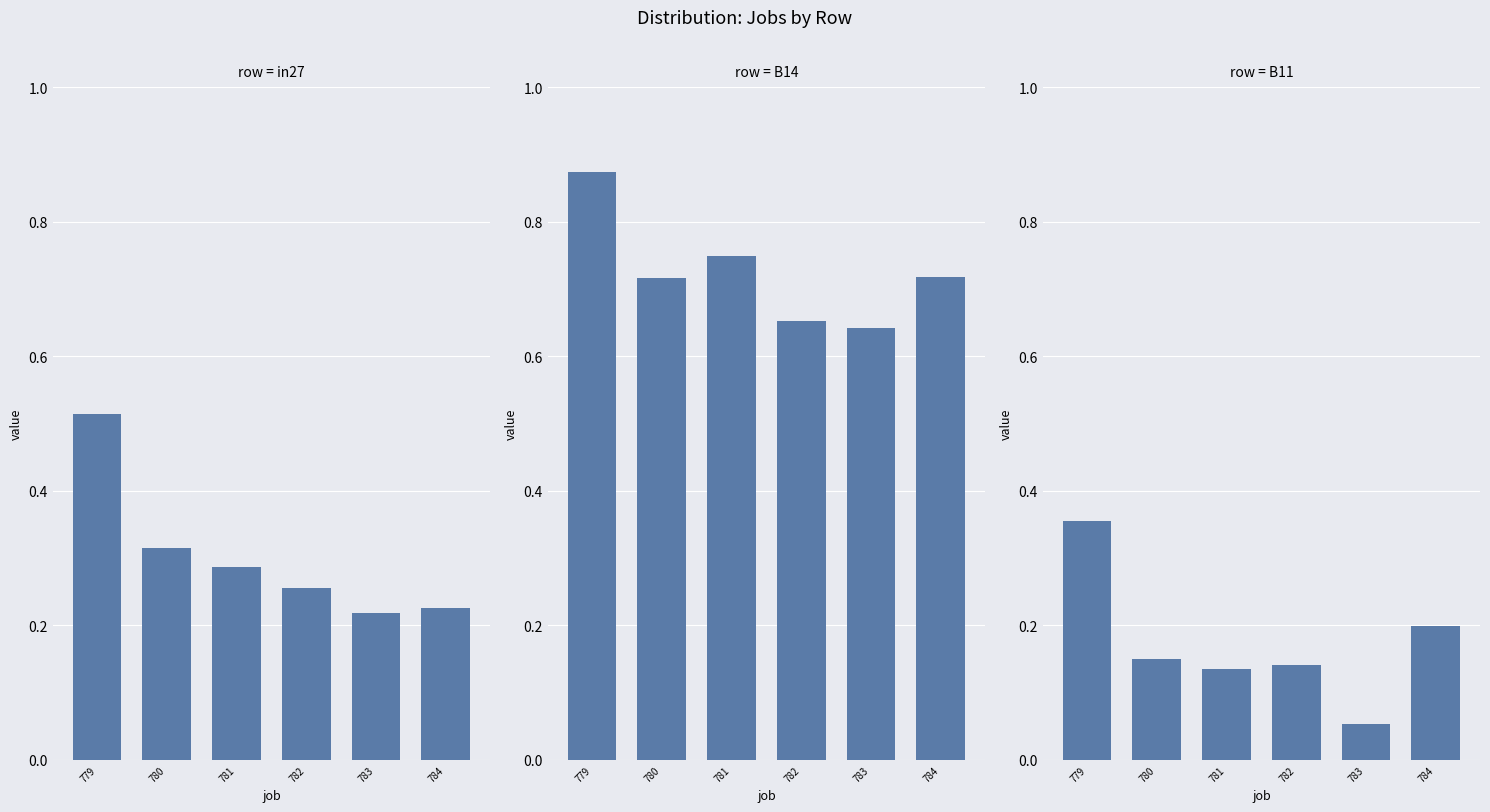

What is the smallest value displayed?

0.1